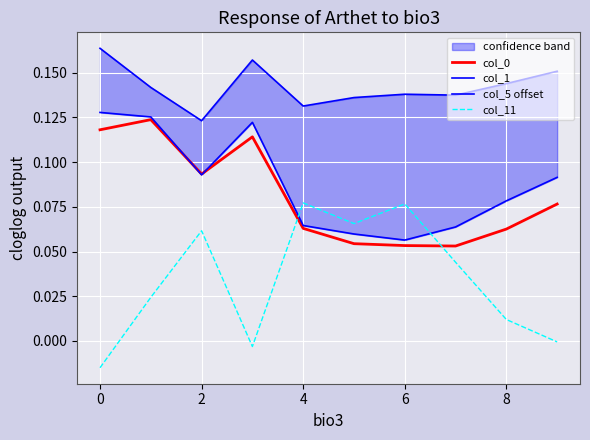

Reading left to right, what are all the values shown in this chart?

col_0: 0.1	0.1	0.1	0.1	0.1	0.1	0.1	0.1	0.1	0.1
col_1: 0.2	0.1	0.1	0.2	0.1	0.1	0.1	0.1	0.1	0.2
col_5 offset: 0.1	0.1	0.1	0.1	0.1	0.1	0.1	0.1	0.1	0.1
col_11: -0.0	0.0	0.1	-0.0	0.1	0.1	0.1	0.0	0.0	-0.0